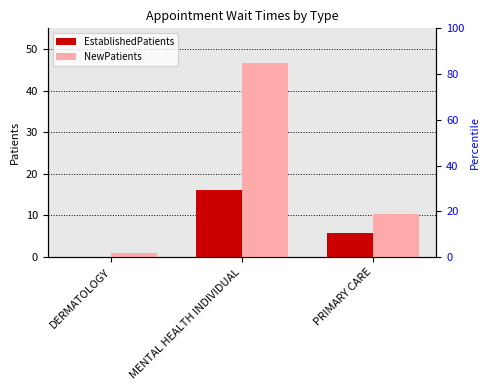

Which category has the highest value across all series?

MENTAL HEALTH INDIVIDUAL